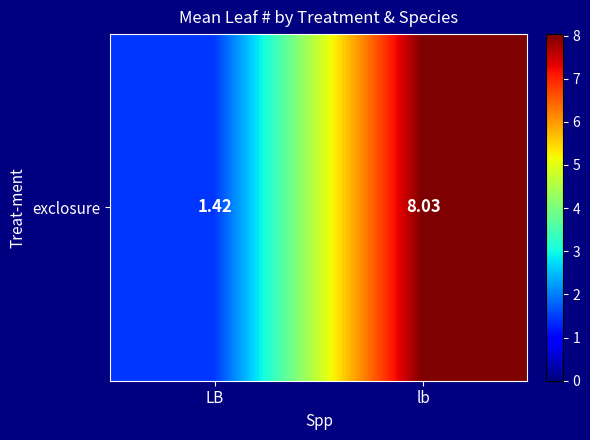

List the labels in order of value, smallest first.

LB, lb